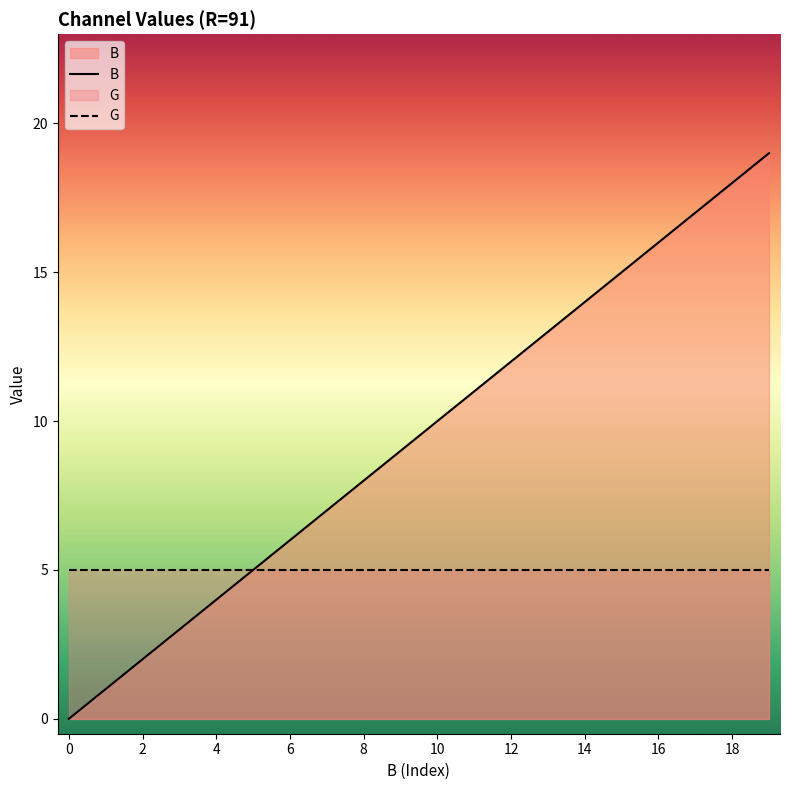

What is the sum of all G values?

100